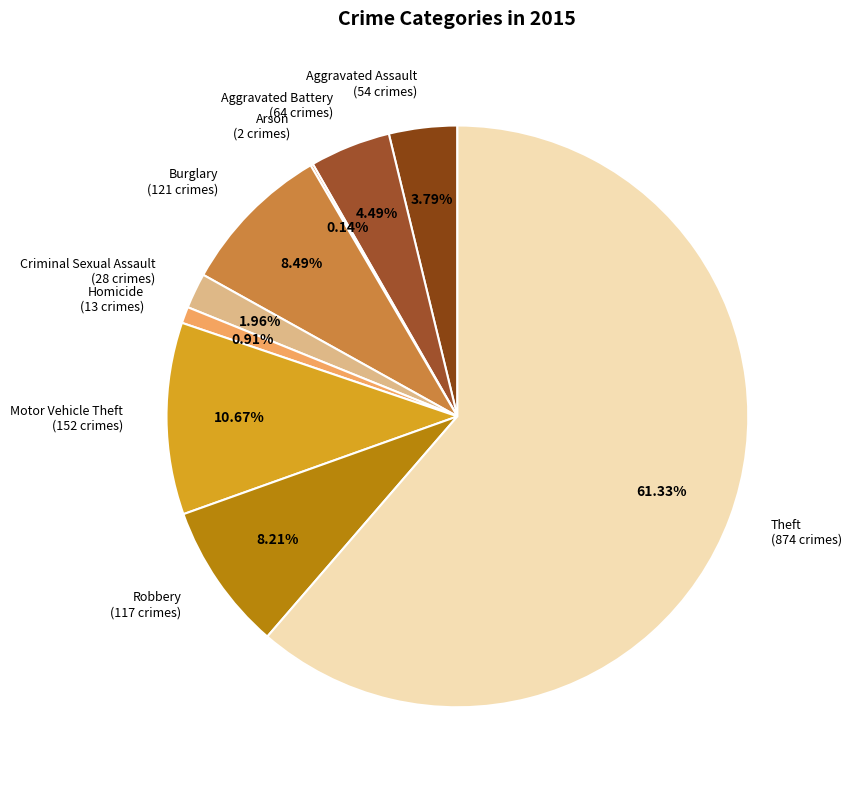

Which has a higher value, Burglary (121 crimes) or Aggravated Battery (64 crimes)?

Burglary (121 crimes)